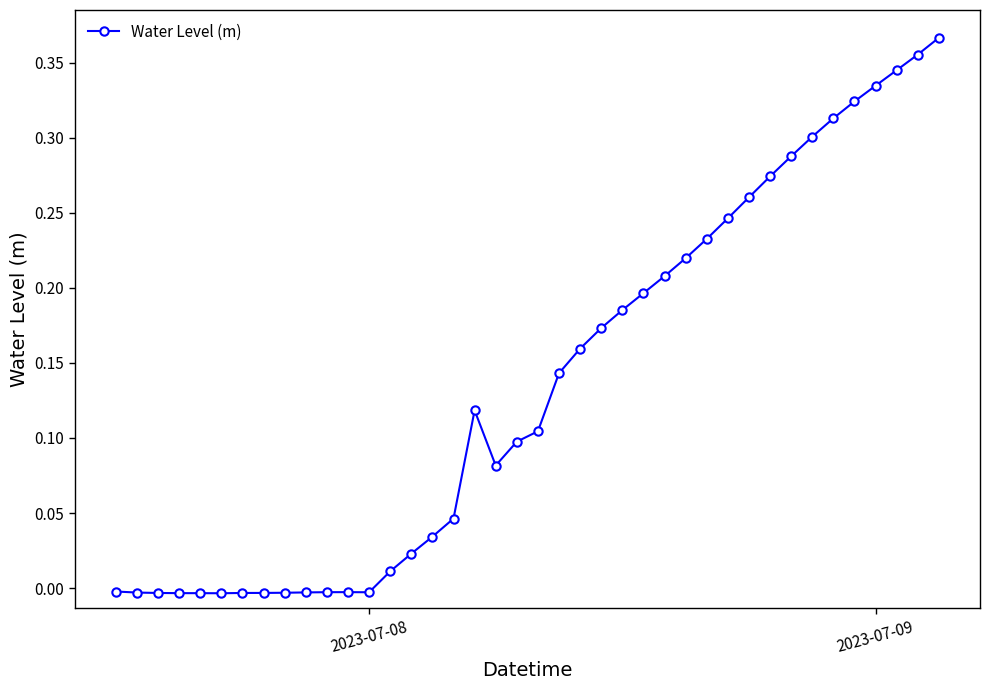

What is the sum of all values?

5.4